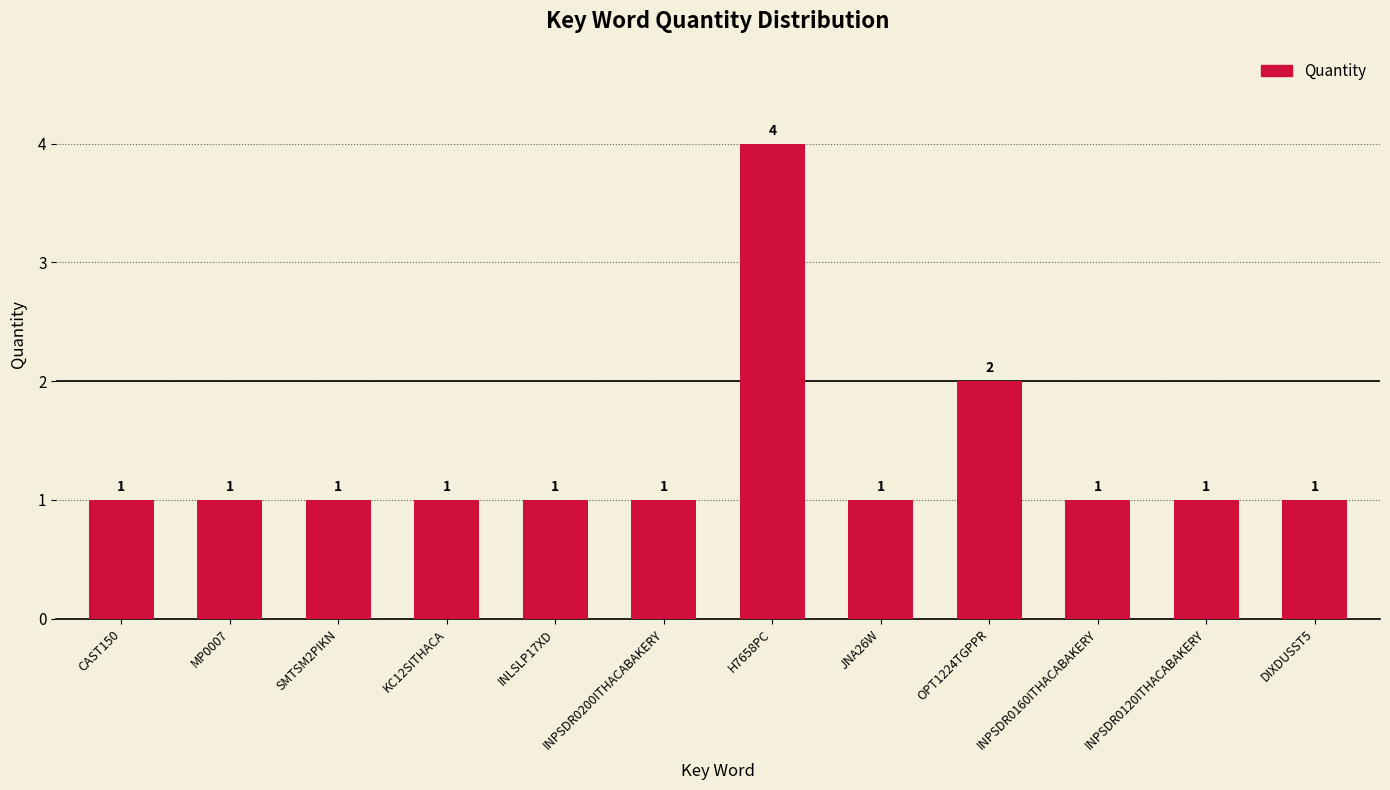

What value does the data have at CAST150?

1